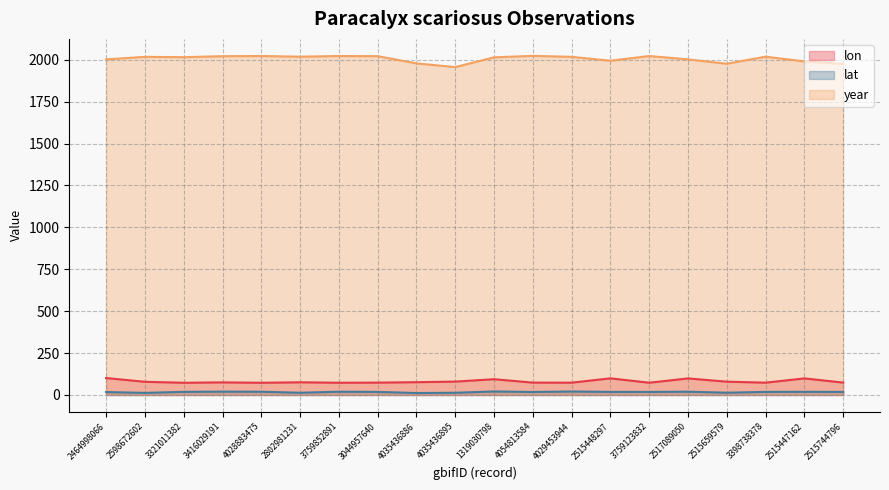

Reading left to right, list all the values displayed in this chart.

lon: 2464998066=101.1	2598672602=78.6	3321011382=72.9	3416029191=75.2	4028883475=72.9	2802981231=75.7	3759852891=73.0	3044957640=73.8	4035436886=76.4	4035436895=79.8	1319030798=94.1	4054813584=73.8	4029453944=73.5	2515448297=99.3	3759123832=73.1	2517089050=98.8	2515659579=79.4	3398738378=73.5	2515447162=98.9	2515744796=74.0
lat: 2464998066=17.5	2598672602=12.6	3321011382=18.7	3416029191=20.0	4028883475=19.4	2802981231=13.4	3759852891=19.5	3044957640=18.4	4035436886=11.8	4035436895=13.3	1319030798=21.1	4054813584=17.9	4029453944=20.8	2515448297=18.5	3759123832=18.3	2517089050=19.6	2515659579=13.7	3398738378=18.4	2515447162=18.8	2515744796=18.3
year: 2464998066=2002.0	2598672602=2017.0	3321011382=2015.0	3416029191=2021.0	4028883475=2022.0	2802981231=2018.0	3759852891=2022.0	3044957640=2021.0	4035436886=1978.0	4035436895=1956.0	1319030798=2014.0	4054813584=2023.0	4029453944=2017.0	2515448297=1994.0	3759123832=2022.0	2517089050=2002.0	2515659579=1976.0	3398738378=2018.0	2515447162=1990.0	2515744796=1975.0